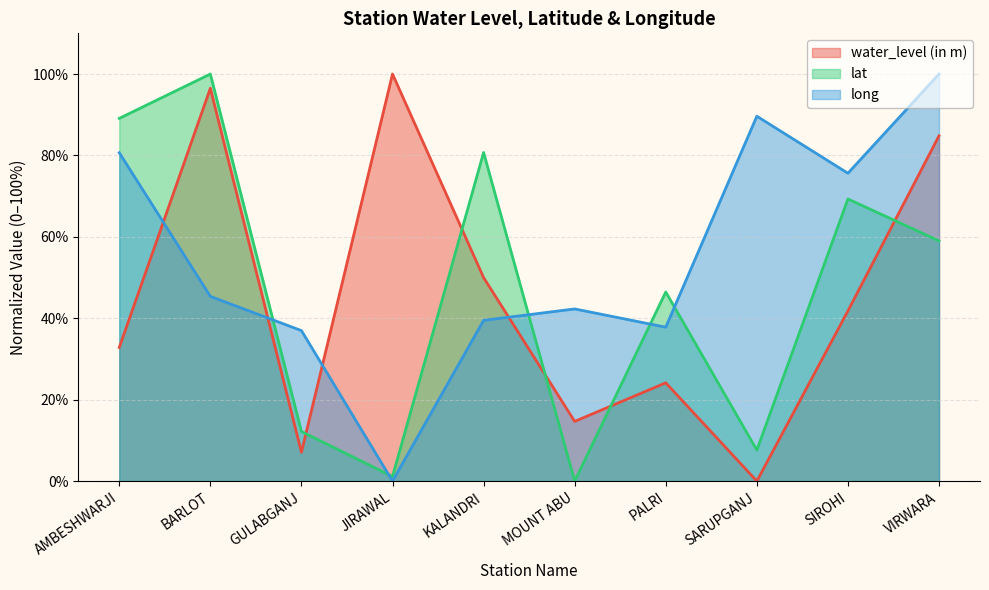

How many times do long and water_level (in m) cross each other?

4